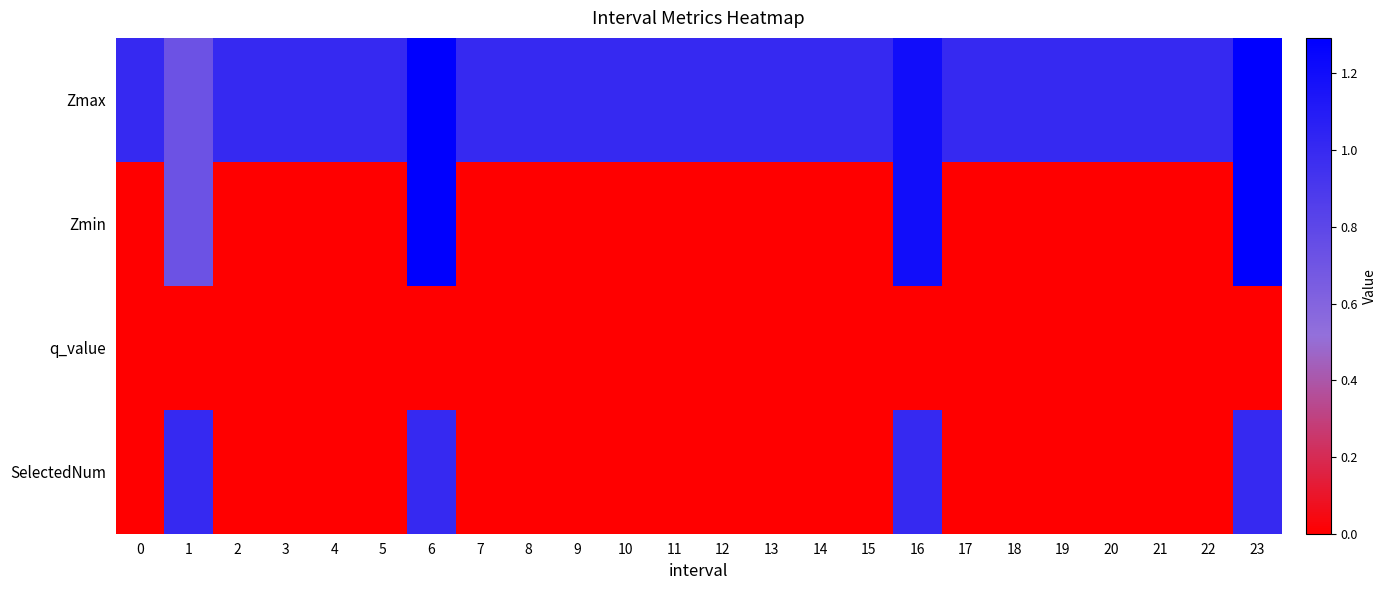

Reading right to left, list all the values displayed in this chart.

Zmax: 23=1.3	22=1.0	21=1.0	20=1.0	19=1.0	18=1.0	17=1.0	16=1.2	15=1.0	14=1.0	13=1.0	12=1.0	11=1.0	10=1.0	9=1.0	8=1.0	7=1.0	6=1.3	5=1.0	4=1.0	3=1.0	2=1.0	1=0.7	0=1.0
Zmin: 23=1.3	22=0.0	21=0.0	20=0.0	19=0.0	18=0.0	17=0.0	16=1.2	15=0.0	14=0.0	13=0.0	12=0.0	11=0.0	10=0.0	9=0.0	8=0.0	7=0.0	6=1.3	5=0.0	4=0.0	3=0.0	2=0.0	1=0.7	0=0.0
q_value: 23=-0.0	22=0.0	21=0.0	20=0.0	19=0.0	18=0.0	17=0.0	16=-0.0	15=0.0	14=0.0	13=0.0	12=0.0	11=0.0	10=0.0	9=0.0	8=0.0	7=0.0	6=-0.0	5=0.0	4=0.0	3=0.0	2=0.0	1=-0.0	0=0.0
SelectedNum: 23=1.0	22=0.0	21=0.0	20=0.0	19=0.0	18=0.0	17=0.0	16=1.0	15=0.0	14=0.0	13=0.0	12=0.0	11=0.0	10=0.0	9=0.0	8=0.0	7=0.0	6=1.0	5=0.0	4=0.0	3=0.0	2=0.0	1=1.0	0=0.0